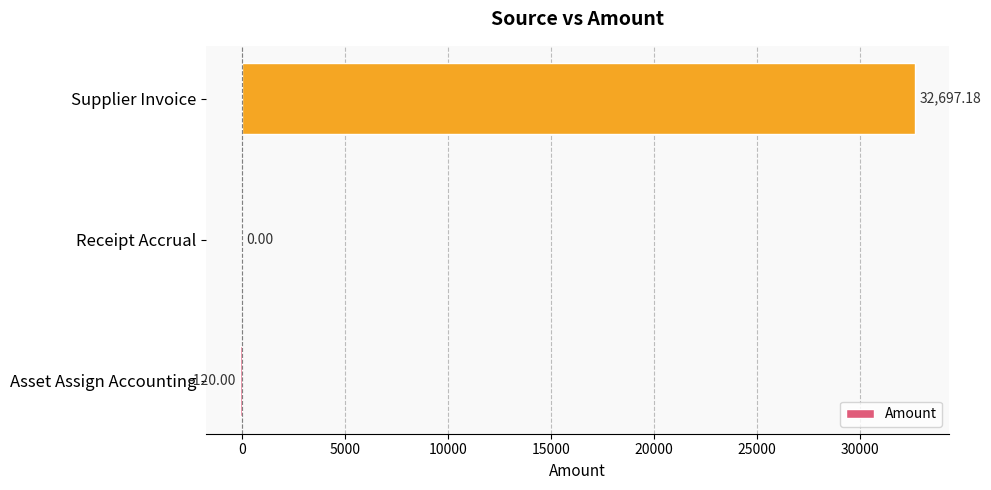

How many series are shown in this chart?

1